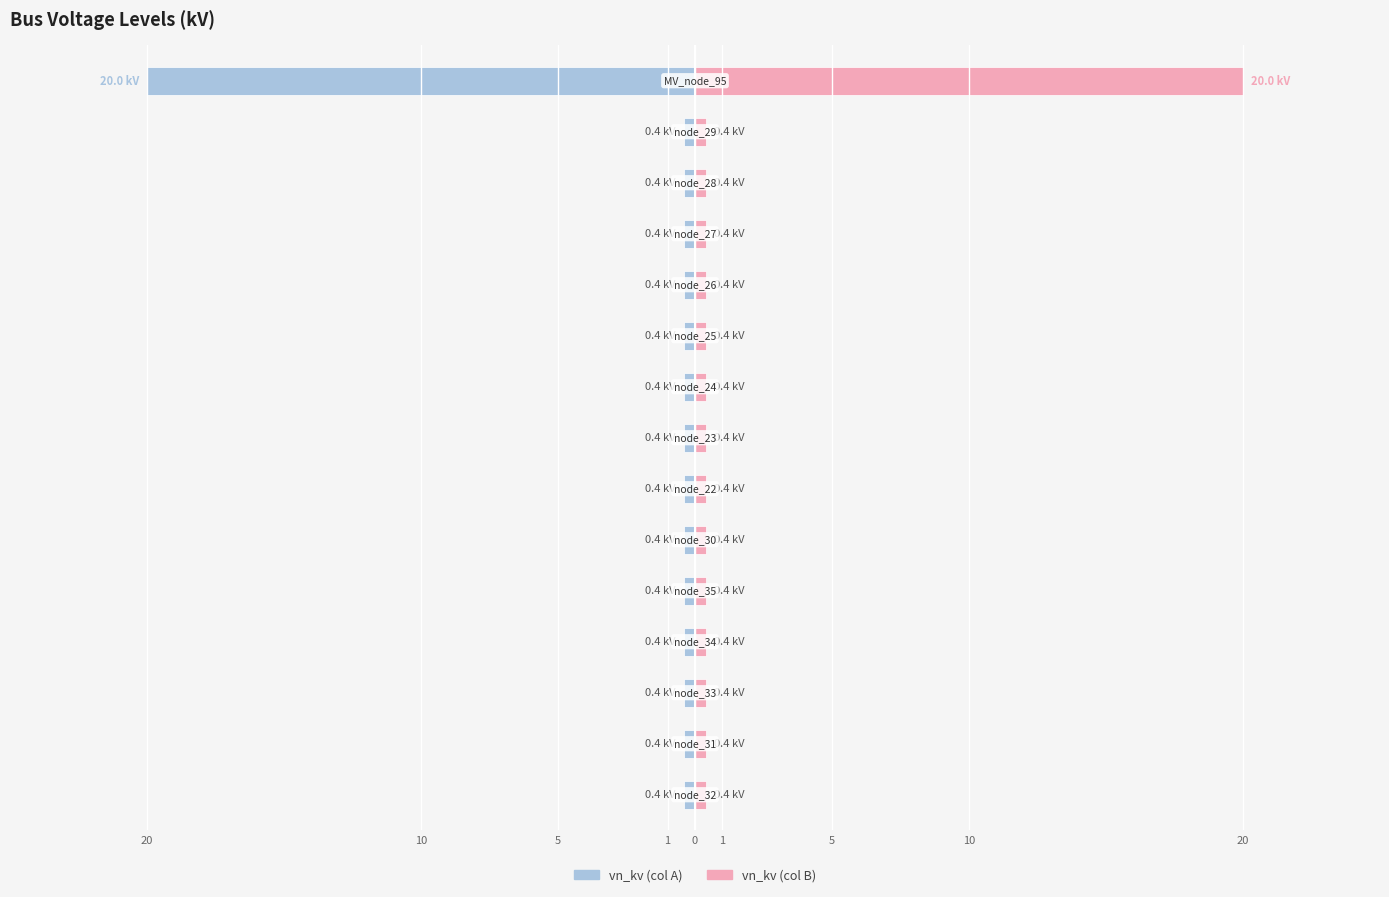

What value does the vn_kv (col B) series have at 10?

0.4